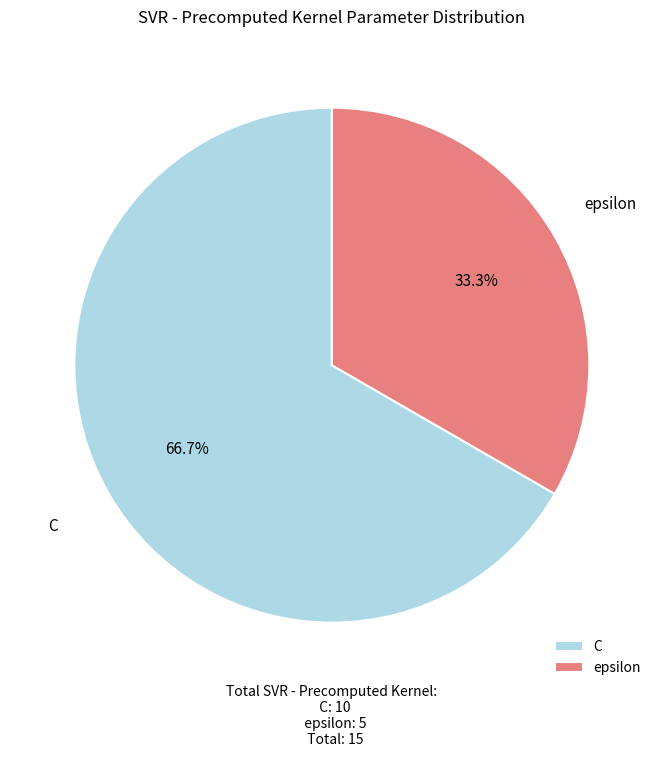

To the nearest percent, what is the average slice percentage?

50%